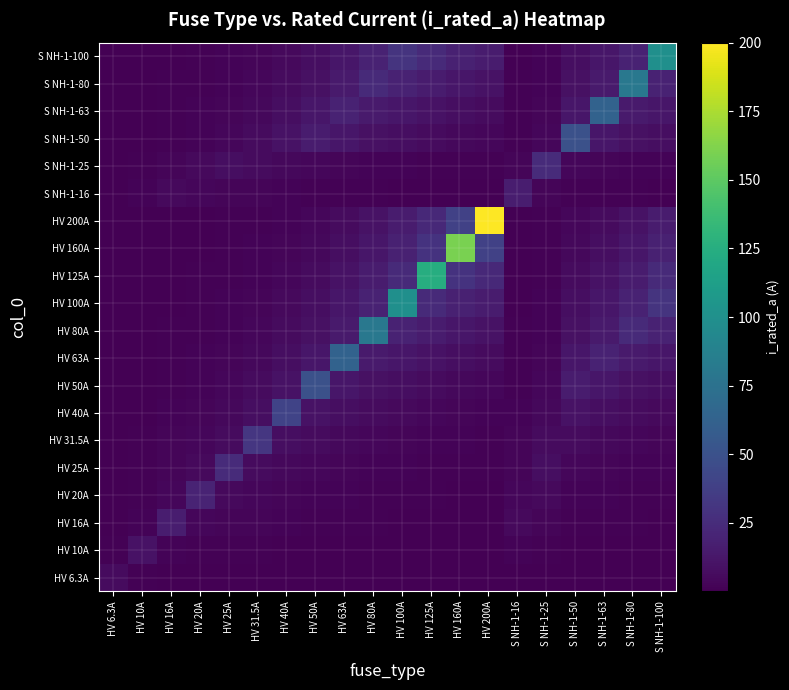

Reading right to left, extract all data points from this chart.

HV 6.3A: S NH-1-100=0.1	S NH-1-80=0.1	S NH-1-63=0.2	S NH-1-50=0.2	S NH-1-25=0.5	S NH-1-16=0.7	HV 200A=0.1	HV 160A=0.1	HV 125A=0.1	HV 100A=0.1	HV 80A=0.1	HV 63A=0.2	HV 50A=0.2	HV 40A=0.3	HV 31.5A=0.4	HV 25A=0.5	HV 20A=0.6	HV 16A=0.7	HV 10A=1.2	HV 6.3A=6.3
HV 10A: S NH-1-100=0.3	S NH-1-80=0.4	S NH-1-63=0.5	S NH-1-50=0.6	S NH-1-25=1.2	S NH-1-16=1.9	HV 200A=0.1	HV 160A=0.2	HV 125A=0.2	HV 100A=0.3	HV 80A=0.4	HV 63A=0.5	HV 50A=0.6	HV 40A=0.8	HV 31.5A=1.0	HV 25A=1.2	HV 20A=1.5	HV 16A=1.9	HV 10A=10.0	HV 6.3A=1.2
HV 16A: S NH-1-100=0.8	S NH-1-80=1.0	S NH-1-63=1.2	S NH-1-50=1.5	S NH-1-25=3.1	S NH-1-16=4.8	HV 200A=0.4	HV 160A=0.5	HV 125A=0.6	HV 100A=0.8	HV 80A=1.0	HV 63A=1.2	HV 50A=1.5	HV 40A=1.9	HV 31.5A=2.4	HV 25A=3.1	HV 20A=3.8	HV 16A=16.0	HV 10A=1.9	HV 6.3A=0.7
HV 20A: S NH-1-100=1.2	S NH-1-80=1.5	S NH-1-63=1.9	S NH-1-50=2.4	S NH-1-25=4.8	S NH-1-16=3.8	HV 200A=0.6	HV 160A=0.8	HV 125A=1.0	HV 100A=1.2	HV 80A=1.5	HV 63A=1.9	HV 50A=2.4	HV 40A=3.0	HV 31.5A=3.8	HV 25A=4.8	HV 20A=20.0	HV 16A=3.8	HV 10A=1.5	HV 6.3A=0.6
HV 25A: S NH-1-100=1.9	S NH-1-80=2.3	S NH-1-63=3.0	S NH-1-50=3.8	S NH-1-25=7.5	S NH-1-16=3.1	HV 200A=0.9	HV 160A=1.2	HV 125A=1.5	HV 100A=1.9	HV 80A=2.3	HV 63A=3.0	HV 50A=3.8	HV 40A=4.7	HV 31.5A=6.0	HV 25A=25.0	HV 20A=4.8	HV 16A=3.1	HV 10A=1.2	HV 6.3A=0.5
HV 31.5A: S NH-1-100=3.0	S NH-1-80=3.7	S NH-1-63=4.7	S NH-1-50=6.0	S NH-1-25=6.0	S NH-1-16=2.4	HV 200A=1.5	HV 160A=1.9	HV 125A=2.4	HV 100A=3.0	HV 80A=3.7	HV 63A=4.7	HV 50A=6.0	HV 40A=7.4	HV 31.5A=31.5	HV 25A=6.0	HV 20A=3.8	HV 16A=2.4	HV 10A=1.0	HV 6.3A=0.4
HV 40A: S NH-1-100=4.8	S NH-1-80=6.0	S NH-1-63=7.6	S NH-1-50=9.6	S NH-1-25=4.7	S NH-1-16=1.9	HV 200A=2.4	HV 160A=3.0	HV 125A=3.8	HV 100A=4.8	HV 80A=6.0	HV 63A=7.6	HV 50A=9.6	HV 40A=40.0	HV 31.5A=7.4	HV 25A=4.7	HV 20A=3.0	HV 16A=1.9	HV 10A=0.8	HV 6.3A=0.3
HV 50A: S NH-1-100=7.5	S NH-1-80=9.4	S NH-1-63=11.9	S NH-1-50=15.0	S NH-1-25=3.8	S NH-1-16=1.5	HV 200A=3.8	HV 160A=4.7	HV 125A=6.0	HV 100A=7.5	HV 80A=9.4	HV 63A=11.9	HV 50A=50.0	HV 40A=9.6	HV 31.5A=6.0	HV 25A=3.8	HV 20A=2.4	HV 16A=1.5	HV 10A=0.6	HV 6.3A=0.2
HV 63A: S NH-1-100=11.9	S NH-1-80=14.9	S NH-1-63=18.9	S NH-1-50=11.9	S NH-1-25=3.0	S NH-1-16=1.2	HV 200A=6.0	HV 160A=7.4	HV 125A=9.5	HV 100A=11.9	HV 80A=14.9	HV 63A=63.0	HV 50A=11.9	HV 40A=7.6	HV 31.5A=4.7	HV 25A=3.0	HV 20A=1.9	HV 16A=1.2	HV 10A=0.5	HV 6.3A=0.2
HV 80A: S NH-1-100=19.2	S NH-1-80=24.0	S NH-1-63=14.9	S NH-1-50=9.4	S NH-1-25=2.3	S NH-1-16=1.0	HV 200A=9.6	HV 160A=12.0	HV 125A=15.4	HV 100A=19.2	HV 80A=80.0	HV 63A=14.9	HV 50A=9.4	HV 40A=6.0	HV 31.5A=3.7	HV 25A=2.3	HV 20A=1.5	HV 16A=1.0	HV 10A=0.4	HV 6.3A=0.1
HV 100A: S NH-1-100=30.0	S NH-1-80=19.2	S NH-1-63=11.9	S NH-1-50=7.5	S NH-1-25=1.9	S NH-1-16=0.8	HV 200A=15.0	HV 160A=18.8	HV 125A=24.0	HV 100A=100.0	HV 80A=19.2	HV 63A=11.9	HV 50A=7.5	HV 40A=4.8	HV 31.5A=3.0	HV 25A=1.9	HV 20A=1.2	HV 16A=0.8	HV 10A=0.3	HV 6.3A=0.1
HV 125A: S NH-1-100=24.0	S NH-1-80=15.4	S NH-1-63=9.5	S NH-1-50=6.0	S NH-1-25=1.5	S NH-1-16=0.6	HV 200A=23.4	HV 160A=29.3	HV 125A=125.0	HV 100A=24.0	HV 80A=15.4	HV 63A=9.5	HV 50A=6.0	HV 40A=3.8	HV 31.5A=2.4	HV 25A=1.5	HV 20A=1.0	HV 16A=0.6	HV 10A=0.2	HV 6.3A=0.1
HV 160A: S NH-1-100=18.8	S NH-1-80=12.0	S NH-1-63=7.4	S NH-1-50=4.7	S NH-1-25=1.2	S NH-1-16=0.5	HV 200A=38.4	HV 160A=160.0	HV 125A=29.3	HV 100A=18.8	HV 80A=12.0	HV 63A=7.4	HV 50A=4.7	HV 40A=3.0	HV 31.5A=1.9	HV 25A=1.2	HV 20A=0.8	HV 16A=0.5	HV 10A=0.2	HV 6.3A=0.1
HV 200A: S NH-1-100=15.0	S NH-1-80=9.6	S NH-1-63=6.0	S NH-1-50=3.8	S NH-1-25=0.9	S NH-1-16=0.4	HV 200A=200.0	HV 160A=38.4	HV 125A=23.4	HV 100A=15.0	HV 80A=9.6	HV 63A=6.0	HV 50A=3.8	HV 40A=2.4	HV 31.5A=1.5	HV 25A=0.9	HV 20A=0.6	HV 16A=0.4	HV 10A=0.1	HV 6.3A=0.1
S NH-1-16: S NH-1-100=0.8	S NH-1-80=1.0	S NH-1-63=1.2	S NH-1-50=1.5	S NH-1-25=3.1	S NH-1-16=16.0	HV 200A=0.4	HV 160A=0.5	HV 125A=0.6	HV 100A=0.8	HV 80A=1.0	HV 63A=1.2	HV 50A=1.5	HV 40A=1.9	HV 31.5A=2.4	HV 25A=3.1	HV 20A=3.8	HV 16A=4.8	HV 10A=1.9	HV 6.3A=0.7
S NH-1-25: S NH-1-100=1.9	S NH-1-80=2.3	S NH-1-63=3.0	S NH-1-50=3.8	S NH-1-25=25.0	S NH-1-16=3.1	HV 200A=0.9	HV 160A=1.2	HV 125A=1.5	HV 100A=1.9	HV 80A=2.3	HV 63A=3.0	HV 50A=3.8	HV 40A=4.7	HV 31.5A=6.0	HV 25A=7.5	HV 20A=4.8	HV 16A=3.1	HV 10A=1.2	HV 6.3A=0.5
S NH-1-50: S NH-1-100=7.5	S NH-1-80=9.4	S NH-1-63=11.9	S NH-1-50=50.0	S NH-1-25=3.8	S NH-1-16=1.5	HV 200A=3.8	HV 160A=4.7	HV 125A=6.0	HV 100A=7.5	HV 80A=9.4	HV 63A=11.9	HV 50A=15.0	HV 40A=9.6	HV 31.5A=6.0	HV 25A=3.8	HV 20A=2.4	HV 16A=1.5	HV 10A=0.6	HV 6.3A=0.2
S NH-1-63: S NH-1-100=11.9	S NH-1-80=14.9	S NH-1-63=63.0	S NH-1-50=11.9	S NH-1-25=3.0	S NH-1-16=1.2	HV 200A=6.0	HV 160A=7.4	HV 125A=9.5	HV 100A=11.9	HV 80A=14.9	HV 63A=18.9	HV 50A=11.9	HV 40A=7.6	HV 31.5A=4.7	HV 25A=3.0	HV 20A=1.9	HV 16A=1.2	HV 10A=0.5	HV 6.3A=0.2
S NH-1-80: S NH-1-100=19.2	S NH-1-80=80.0	S NH-1-63=14.9	S NH-1-50=9.4	S NH-1-25=2.3	S NH-1-16=1.0	HV 200A=9.6	HV 160A=12.0	HV 125A=15.4	HV 100A=19.2	HV 80A=24.0	HV 63A=14.9	HV 50A=9.4	HV 40A=6.0	HV 31.5A=3.7	HV 25A=2.3	HV 20A=1.5	HV 16A=1.0	HV 10A=0.4	HV 6.3A=0.1
S NH-1-100: S NH-1-100=100.0	S NH-1-80=19.2	S NH-1-63=11.9	S NH-1-50=7.5	S NH-1-25=1.9	S NH-1-16=0.8	HV 200A=15.0	HV 160A=18.8	HV 125A=24.0	HV 100A=30.0	HV 80A=19.2	HV 63A=11.9	HV 50A=7.5	HV 40A=4.8	HV 31.5A=3.0	HV 25A=1.9	HV 20A=1.2	HV 16A=0.8	HV 10A=0.3	HV 6.3A=0.1